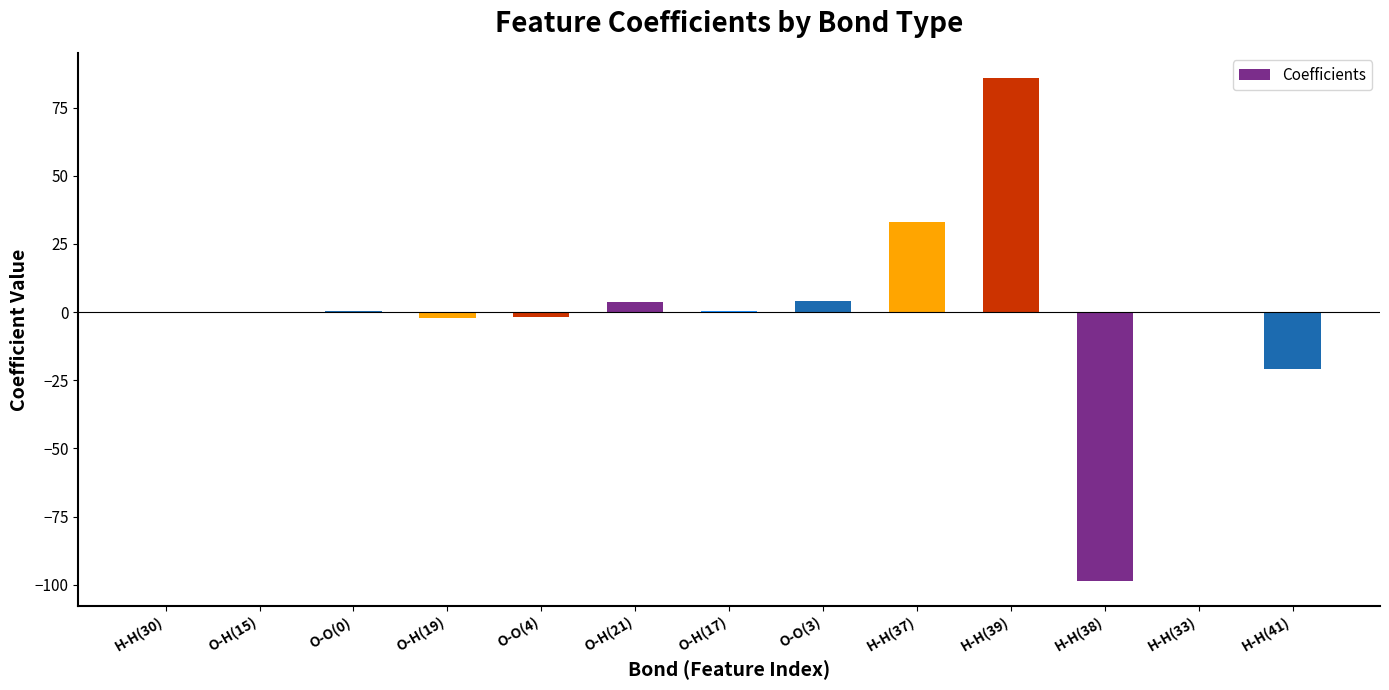

Does the chart contain stacked bars?

No